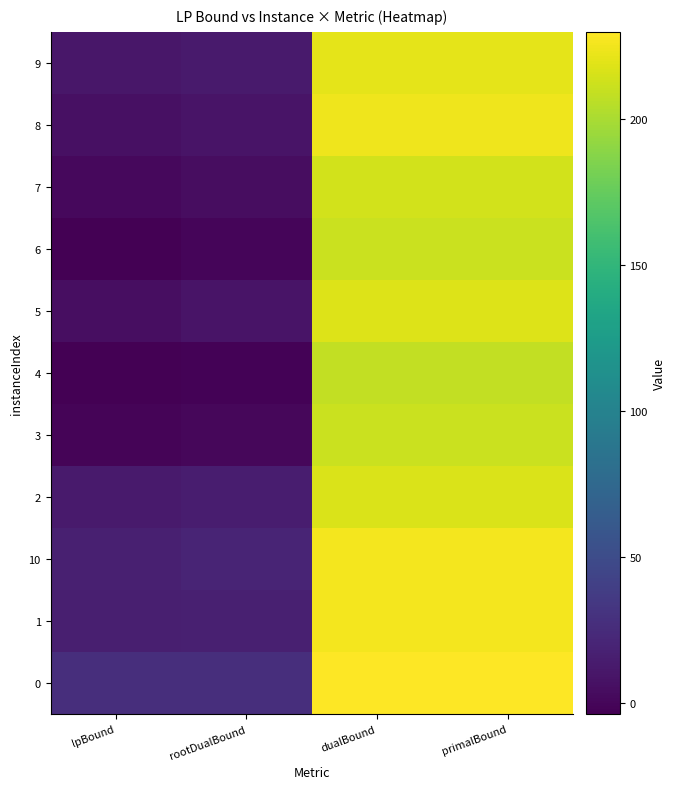

What is the spread (max minus min) of values at dualBound?

21.8